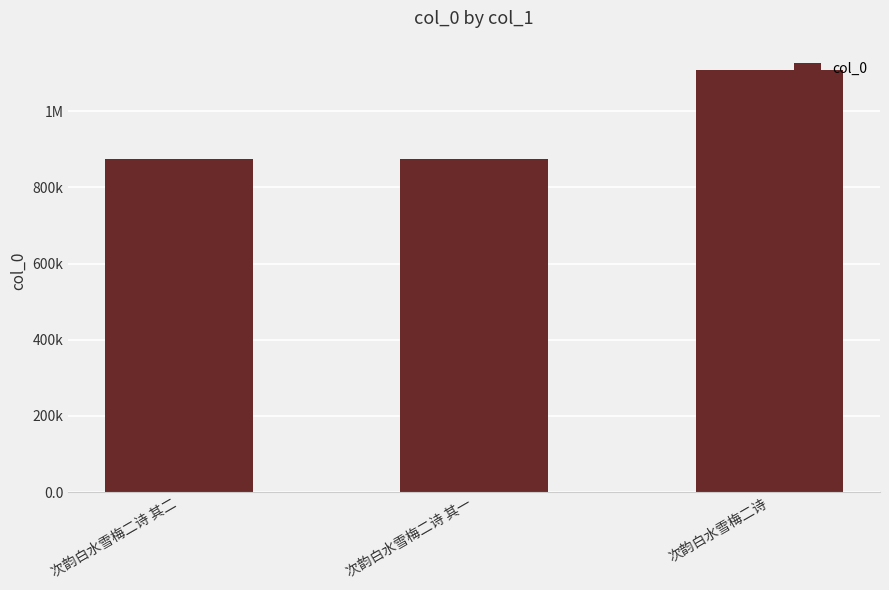

Where does the data first go above 873432?

次韵白水雪梅二诗